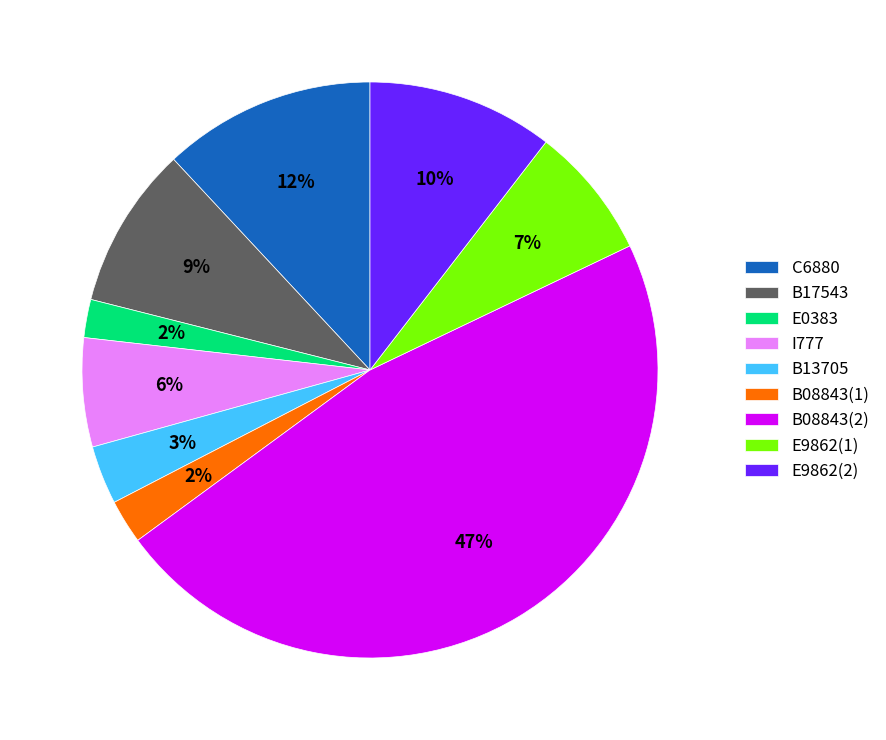

To the nearest percent, what percentage of the pie is B08843(1)?

2%